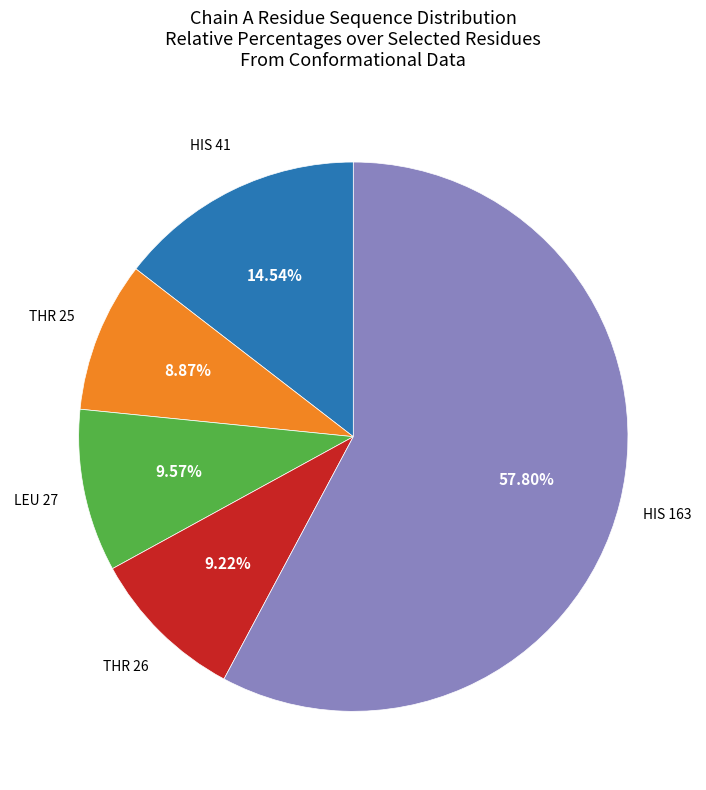

Is there any slice that represents more than half of the pie?

Yes